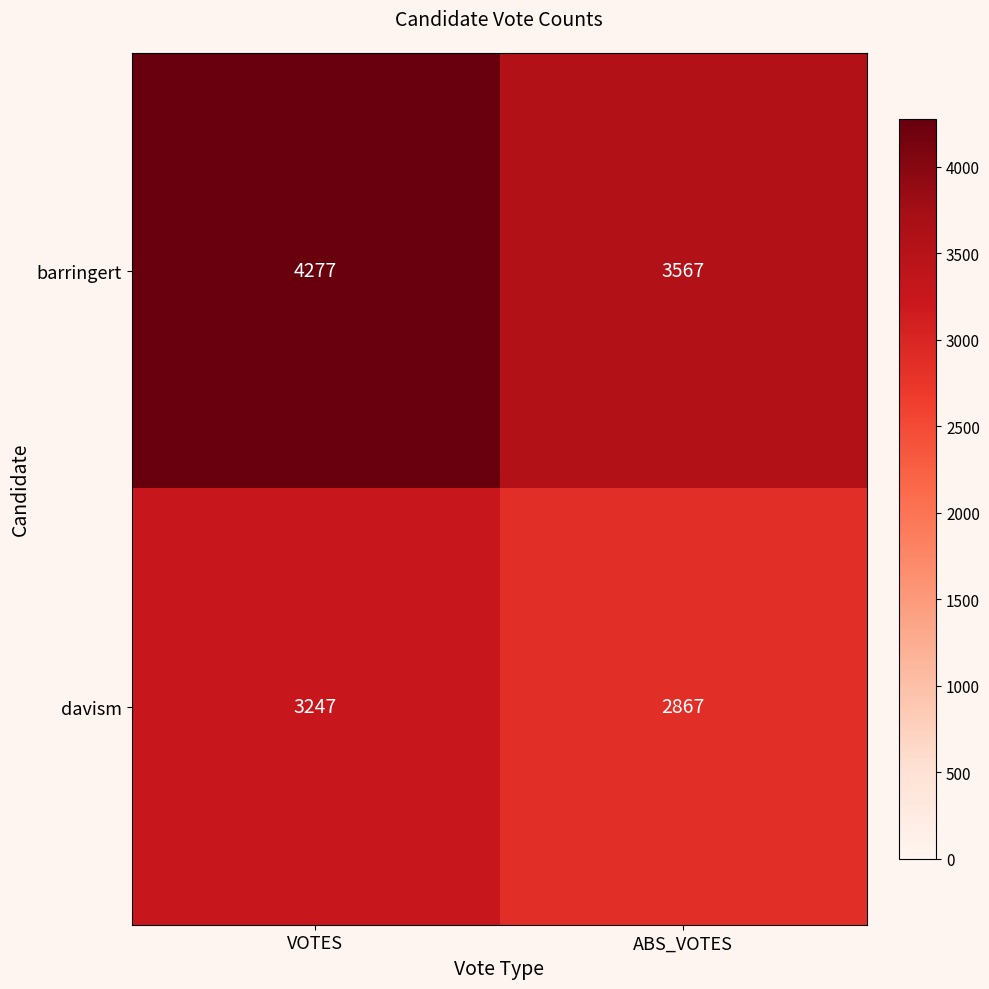

What is the total value across all series at ABS_VOTES?

6434